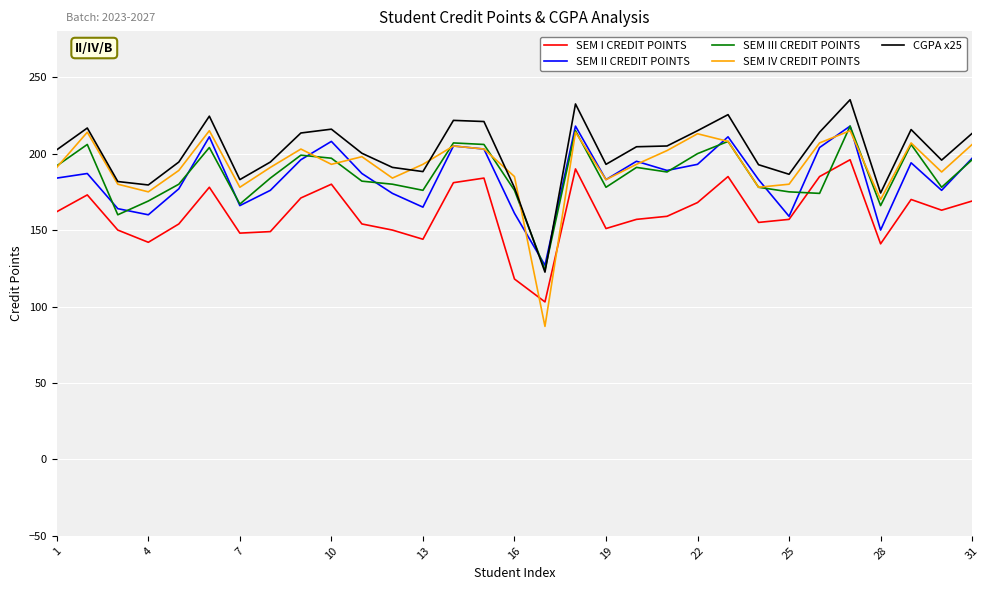

Which series has the largest range (max minus min)?

SEM IV CREDIT POINTS